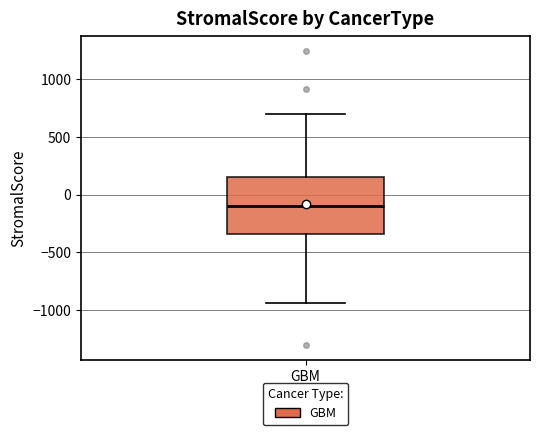

Read this box plot against the y-axis: the position of the median line, the range covered by the box, and the ends of both whiskers. The values are not printed on the chart, so give them approximately, as read against the axis.

median -100, box -350 to 150, whiskers -950 to 700